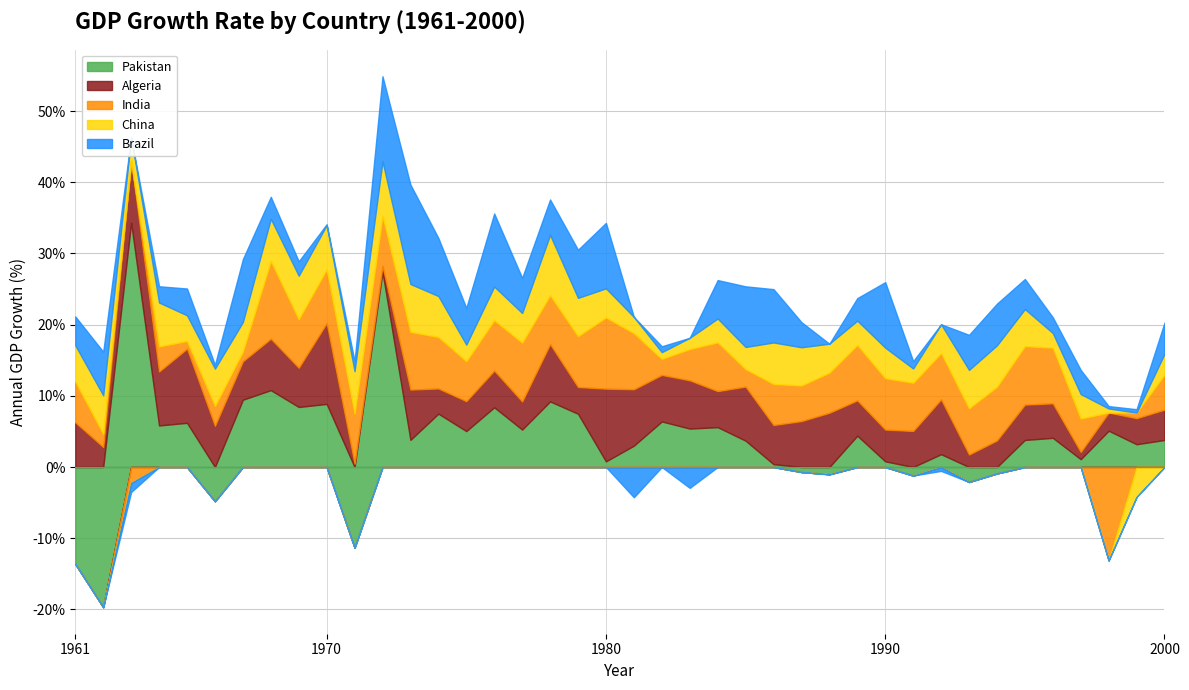

At which label is Pakistan closest to 7?

1979